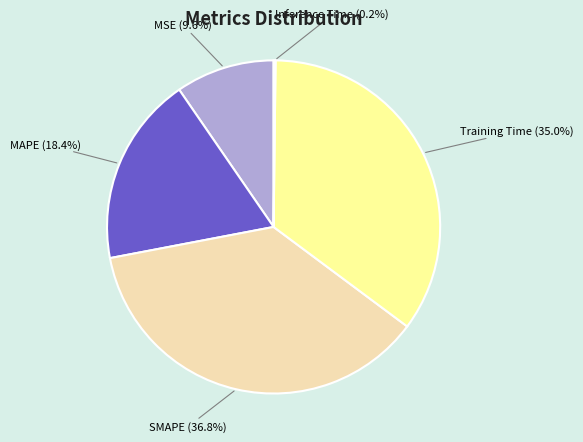

Is there any slice that represents more than half of the pie?

No